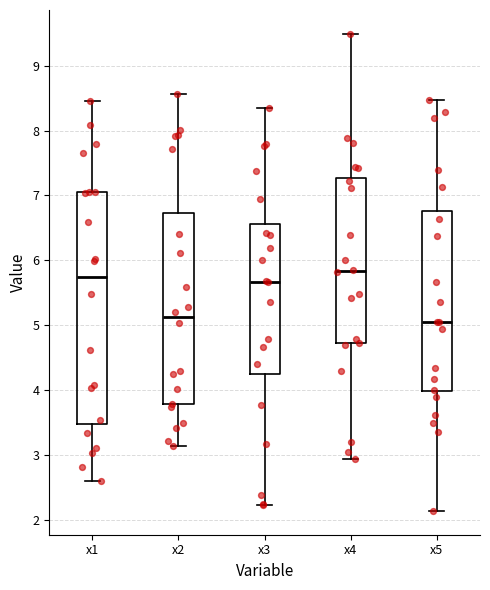

Reading left to right, transcribe this box plot: for each box, give where its median line is, the range the box spans, and where its two whiskers end, as read against the y-axis. The values are not printed on the chart, so give them approximately, as read against the axis.

x1: median 5.7, box 3.5 to 7.0, whiskers 2.6 to 8.5
x2: median 5.1, box 3.8 to 6.7, whiskers 3.1 to 8.6
x3: median 5.7, box 4.2 to 6.6, whiskers 2.2 to 8.3
x4: median 5.8, box 4.7 to 7.3, whiskers 2.9 to 9.5
x5: median 5.1, box 4.0 to 6.8, whiskers 2.1 to 8.5